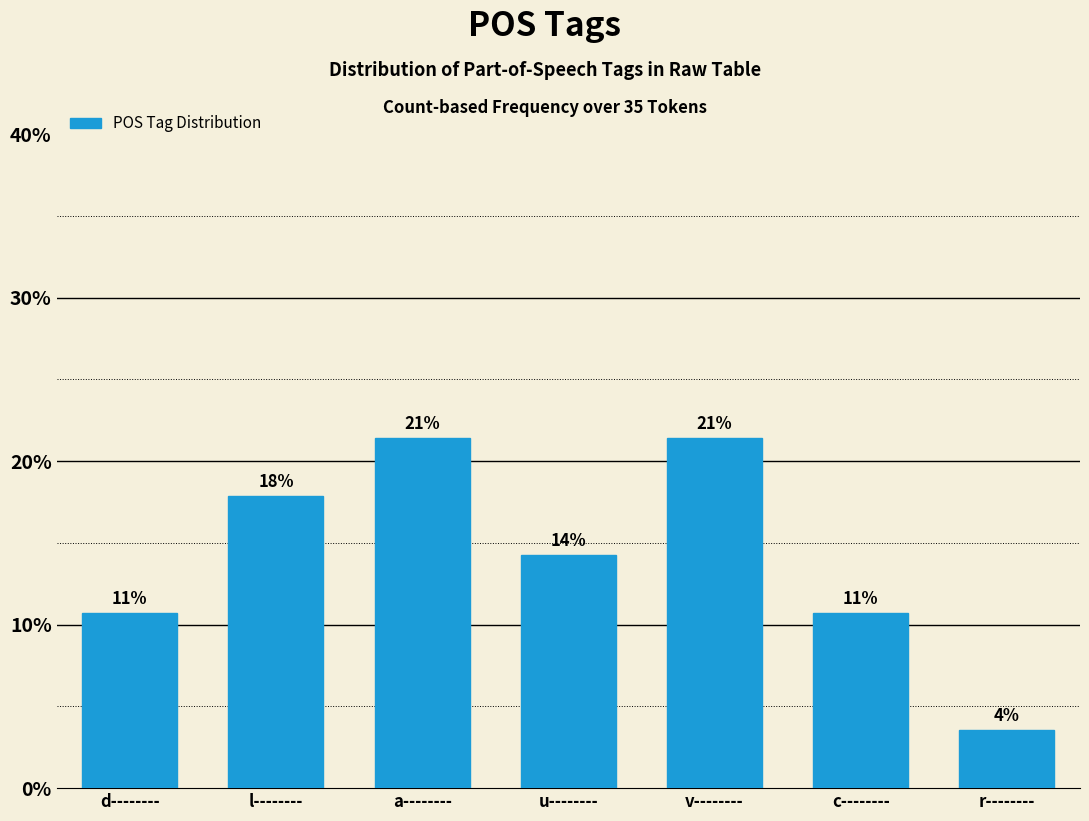

Does the chart contain any negative values?

No